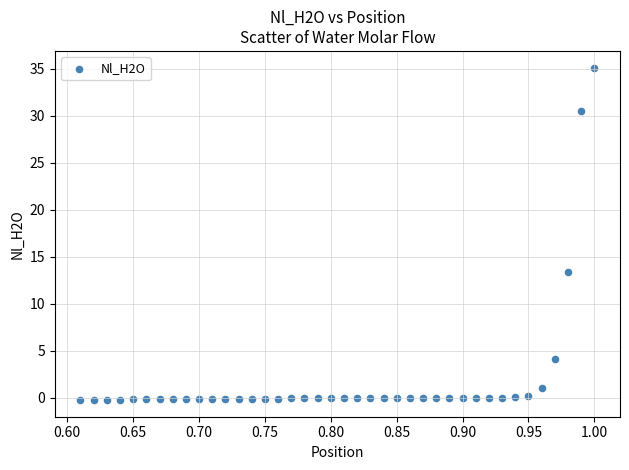

What is the range of Y values (max minus min)?

35.4